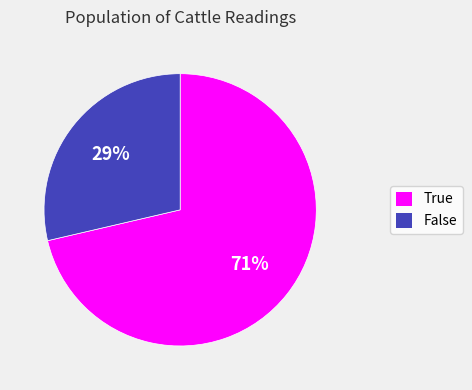

Combined, do True and False account for over 50%?

Yes